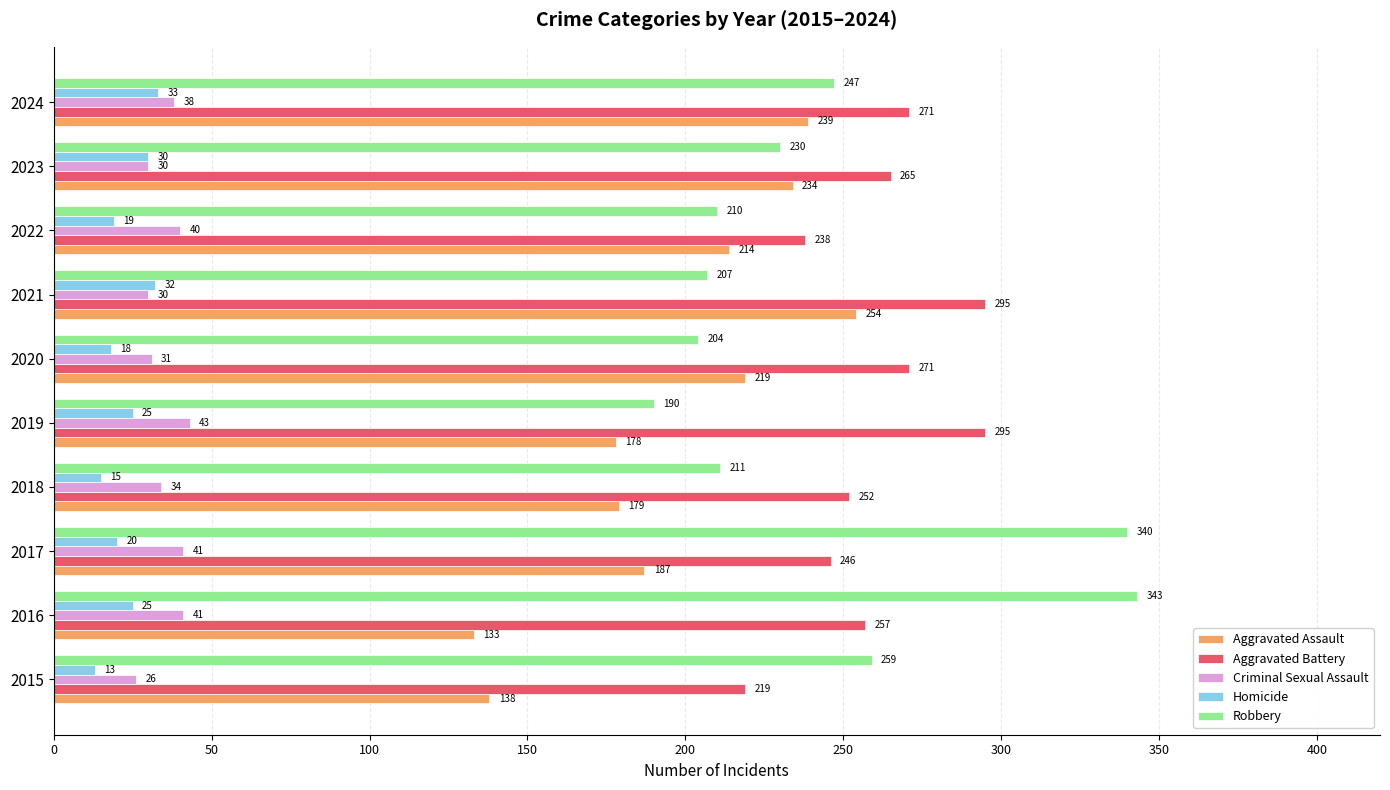

Which series has the largest total across all categories?

Aggravated Battery